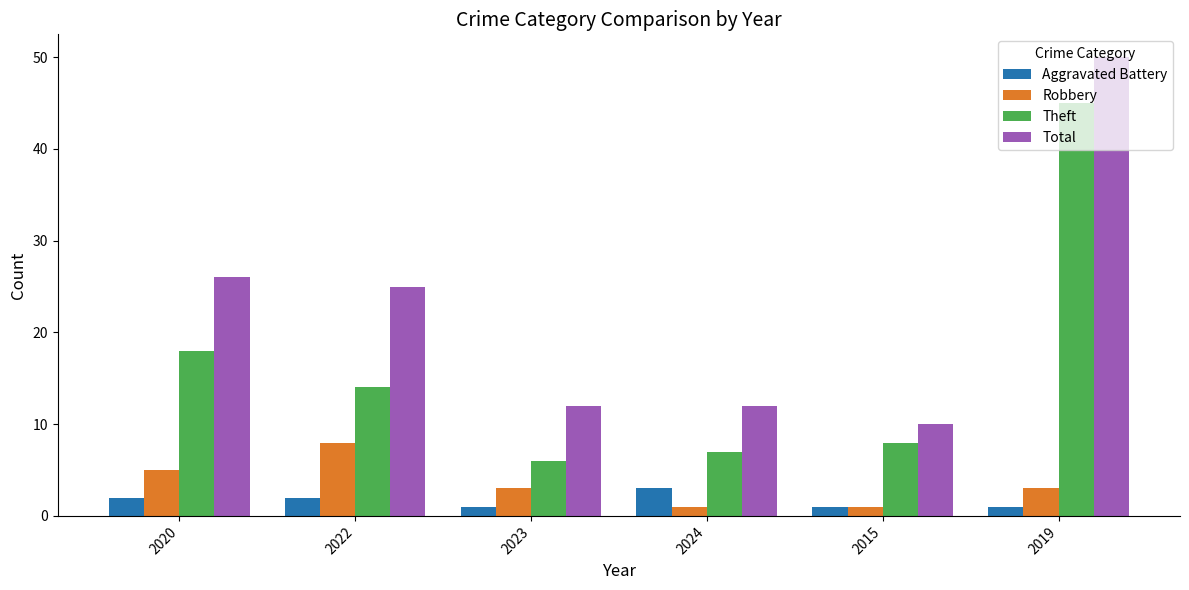

Count the number of data series in this chart.

4